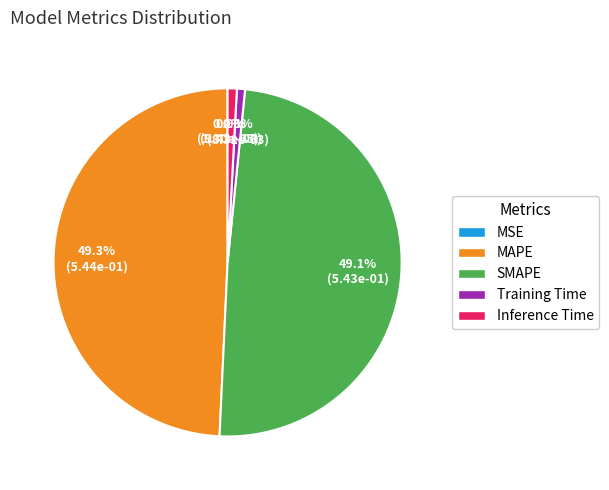

Does any single category account for the majority?

No